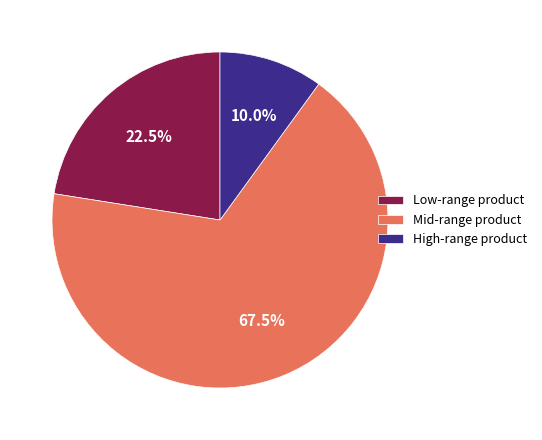

Between High-range product and Mid-range product, which is larger?

Mid-range product